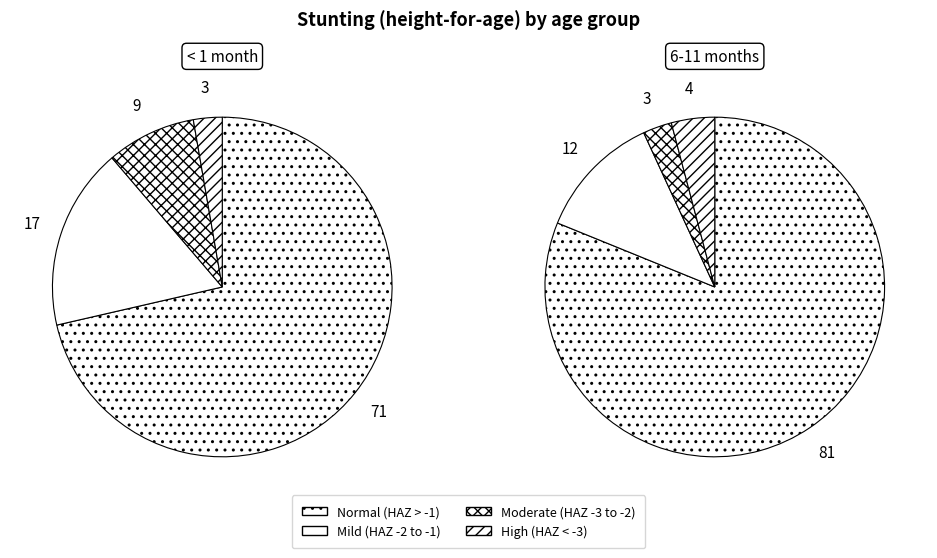

What percentage is the Moderate (HAZ-score between -3 and -2) slice, to the nearest percent?

9%